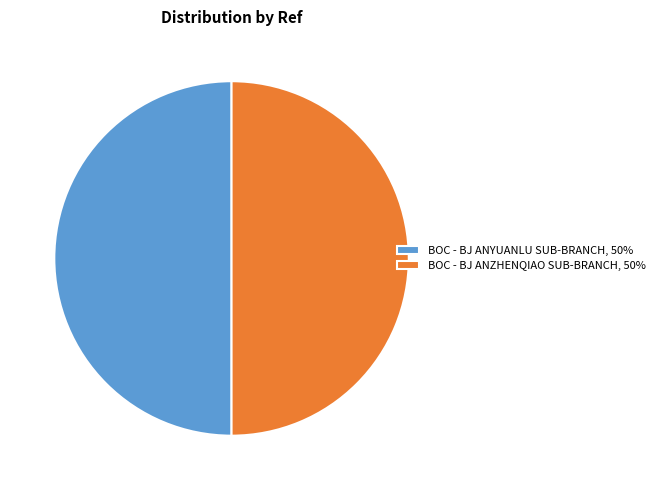

Is it true that BOC - BJ ANZHENQIAO SUB-BRANCH is 62% of the pie?

False